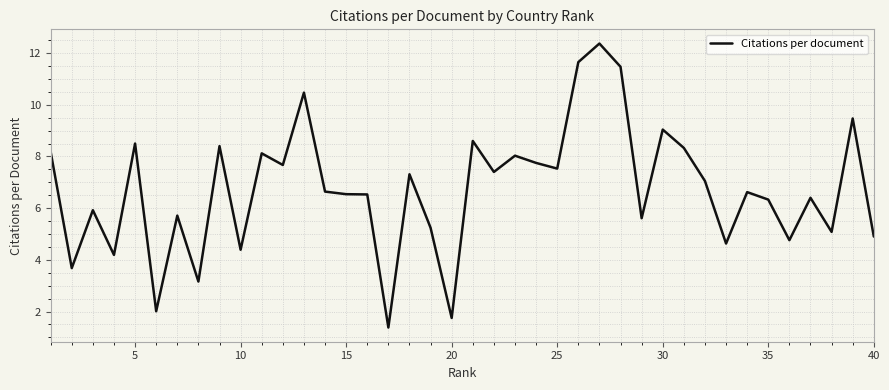

How many lines are shown in the chart?

1